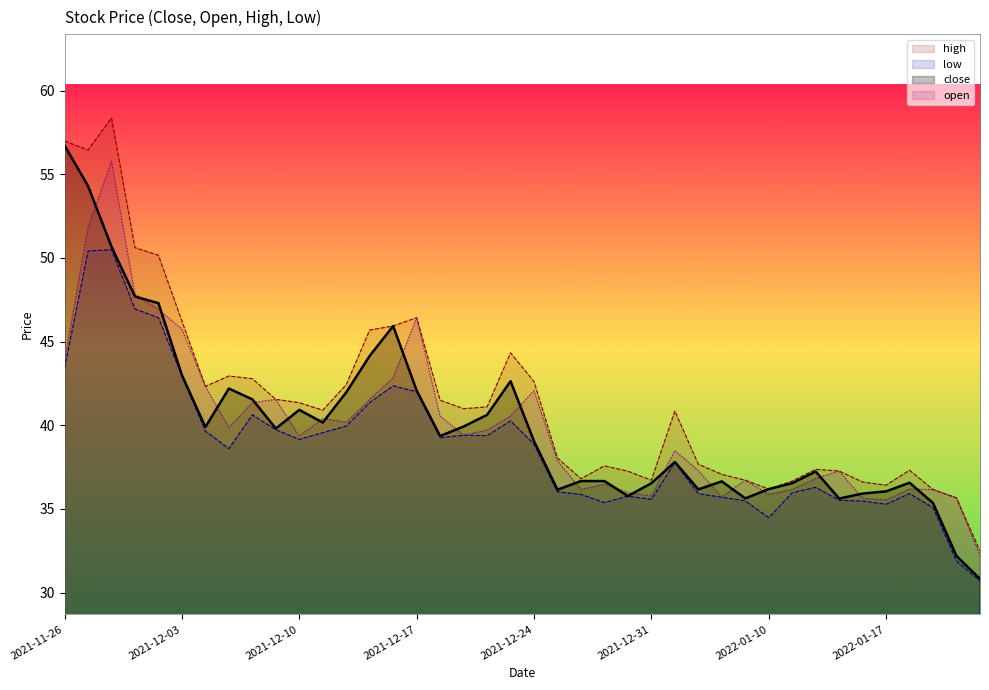

True or false: low and open intersect in this chart.

False